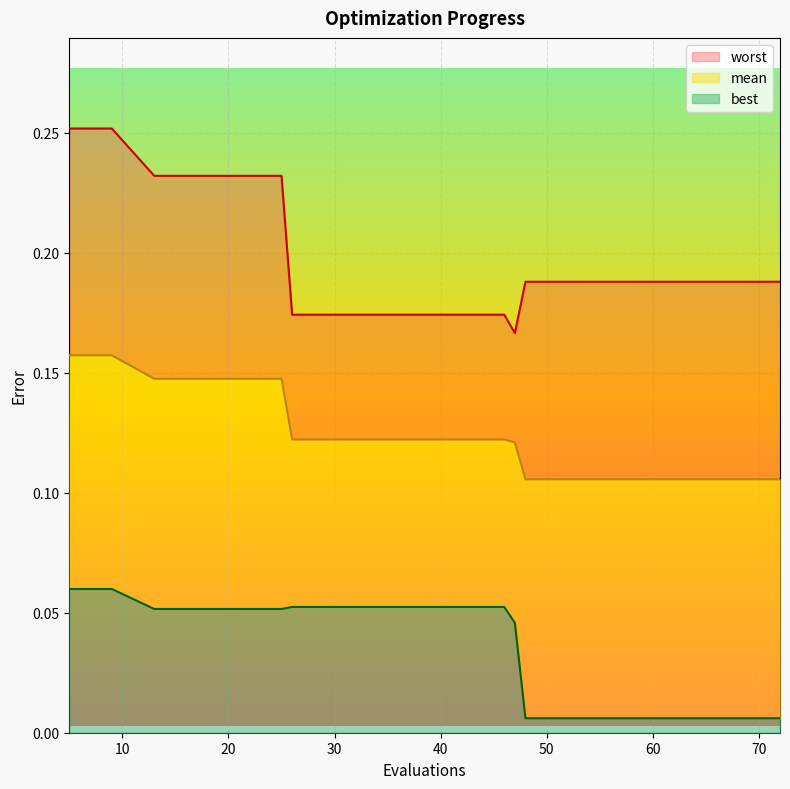

What are all the series names shown in the legend?

worst, mean, best